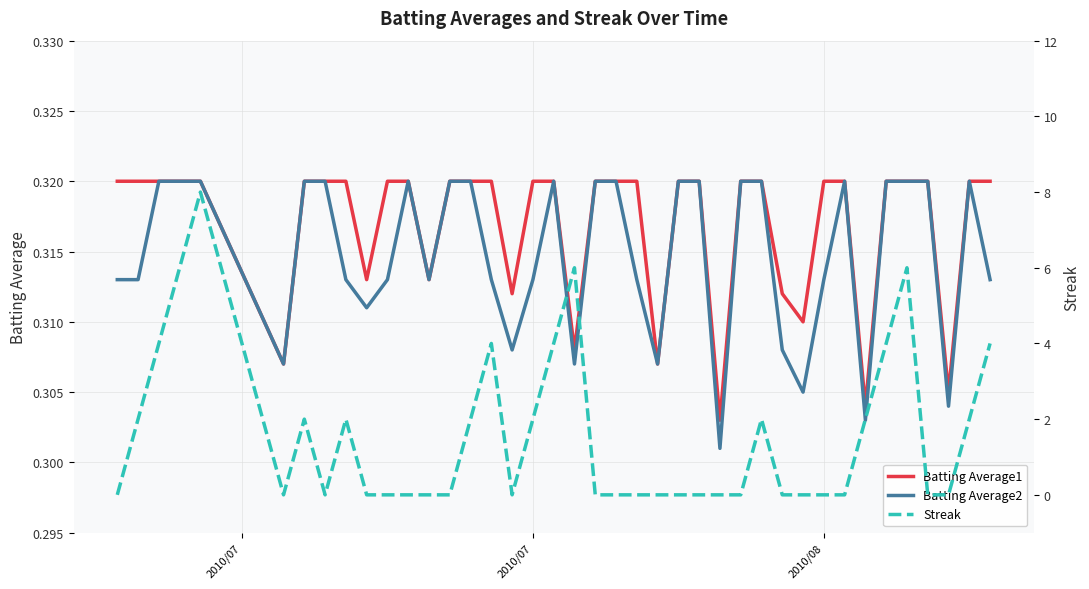

Reading left to right, transcribe all the data shown in this chart.

Batting Average1: 0.3	0.3	0.3	0.3	0.3	0.3	0.3	0.3	0.3	0.3	0.3	0.3	0.3	0.3	0.3	0.3	0.3	0.3	0.3	0.3	0.3	0.3	0.3	0.3	0.3	0.3	0.3	0.3	0.3	0.3	0.3	0.3	0.3	0.3	0.3	0.3	0.3	0.3	0.3	0.3
Batting Average2: 0.3	0.3	0.3	0.3	0.3	0.3	0.3	0.3	0.3	0.3	0.3	0.3	0.3	0.3	0.3	0.3	0.3	0.3	0.3	0.3	0.3	0.3	0.3	0.3	0.3	0.3	0.3	0.3	0.3	0.3	0.3	0.3	0.3	0.3	0.3	0.3	0.3	0.3	0.3	0.3
Streak: 0.0	2.0	4.0	6.0	8.0	0.0	2.0	0.0	2.0	0.0	0.0	0.0	0.0	0.0	2.0	4.0	0.0	2.0	4.0	6.0	0.0	0.0	0.0	0.0	0.0	0.0	0.0	0.0	2.0	0.0	0.0	0.0	0.0	2.0	4.0	6.0	0.0	0.0	2.0	4.0